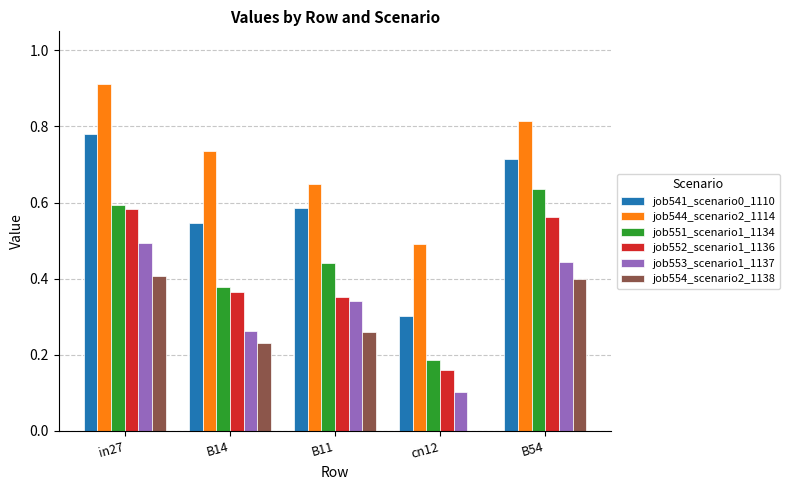

How many groups of bars are there?

5